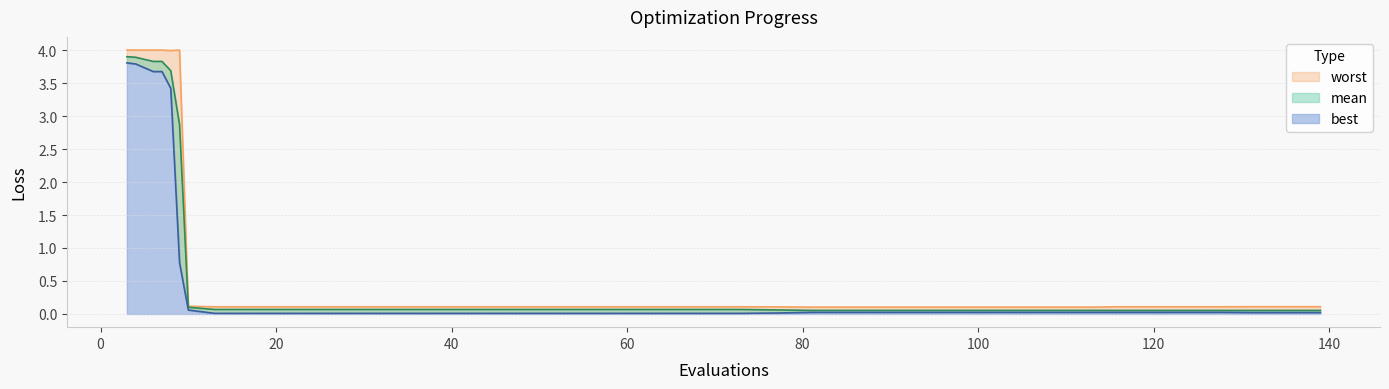

Rank the series by their maximum value, from highest to lowest.

worst, mean, best